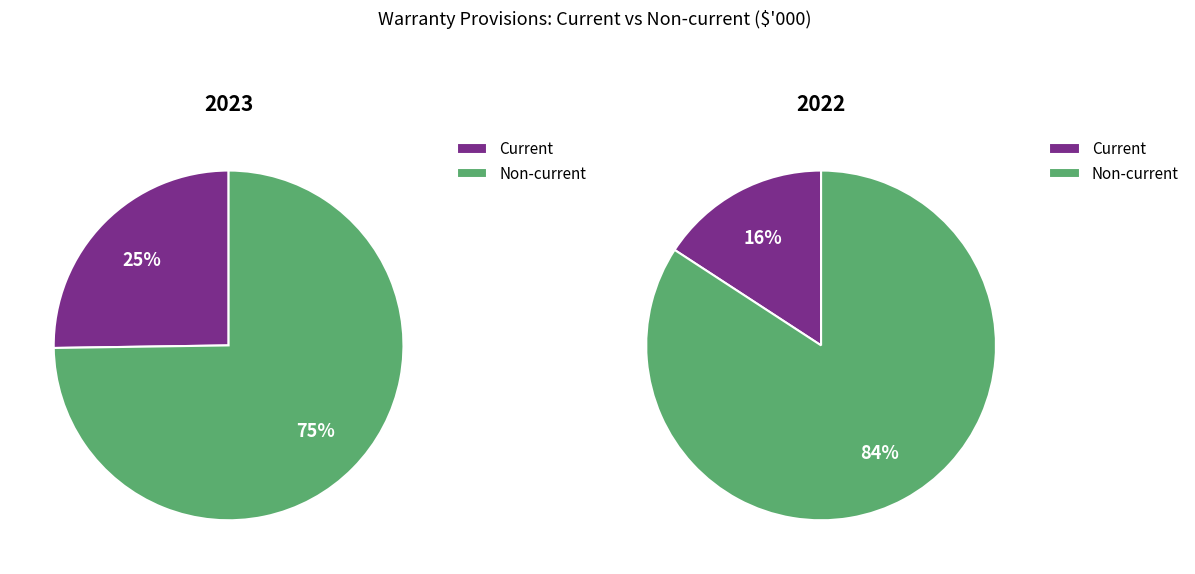

Does any single category account for the majority?

Yes